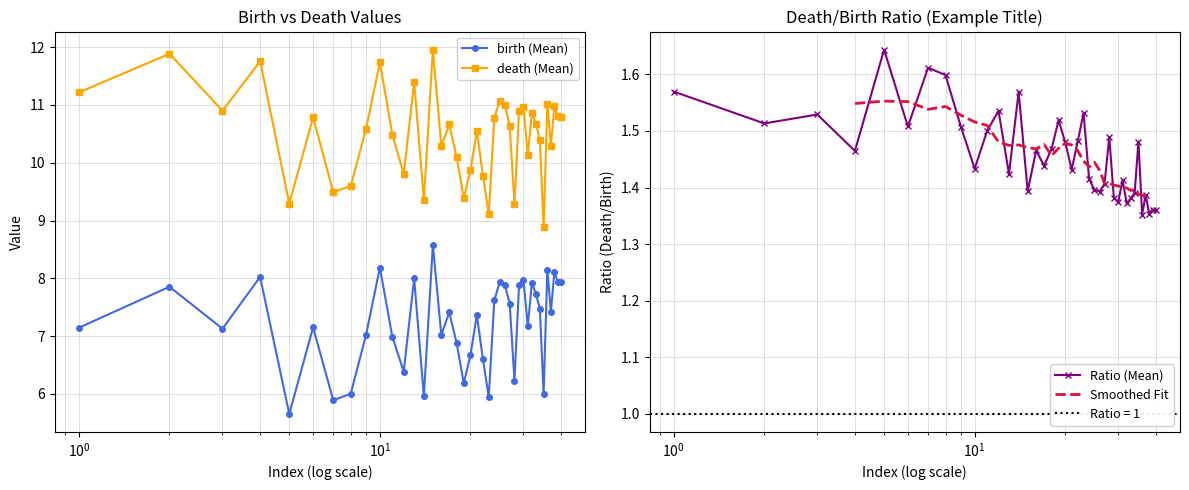

In death (Mean), how many points are higher than both neighbors (excluding endpoints)?

13